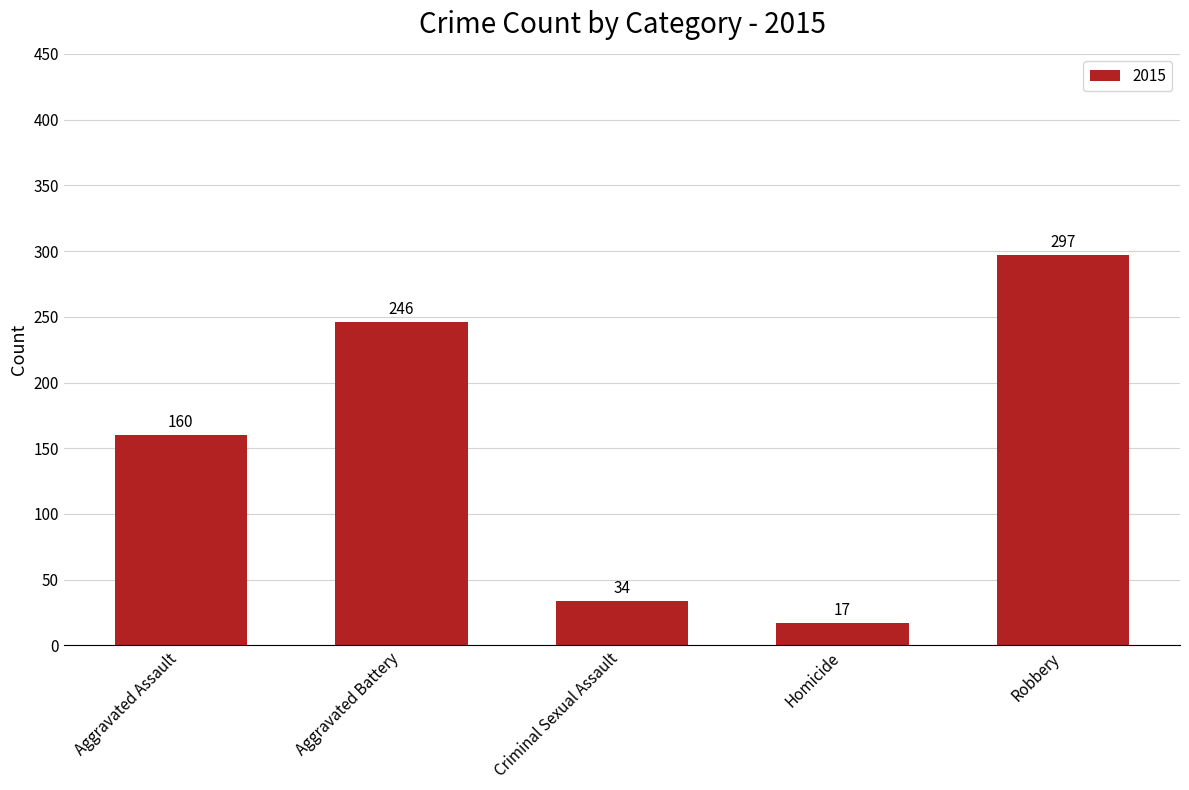

Reading right to left, what are all the values shown in this chart?

Robbery=297	Homicide=17	Criminal Sexual Assault=34	Aggravated Battery=246	Aggravated Assault=160